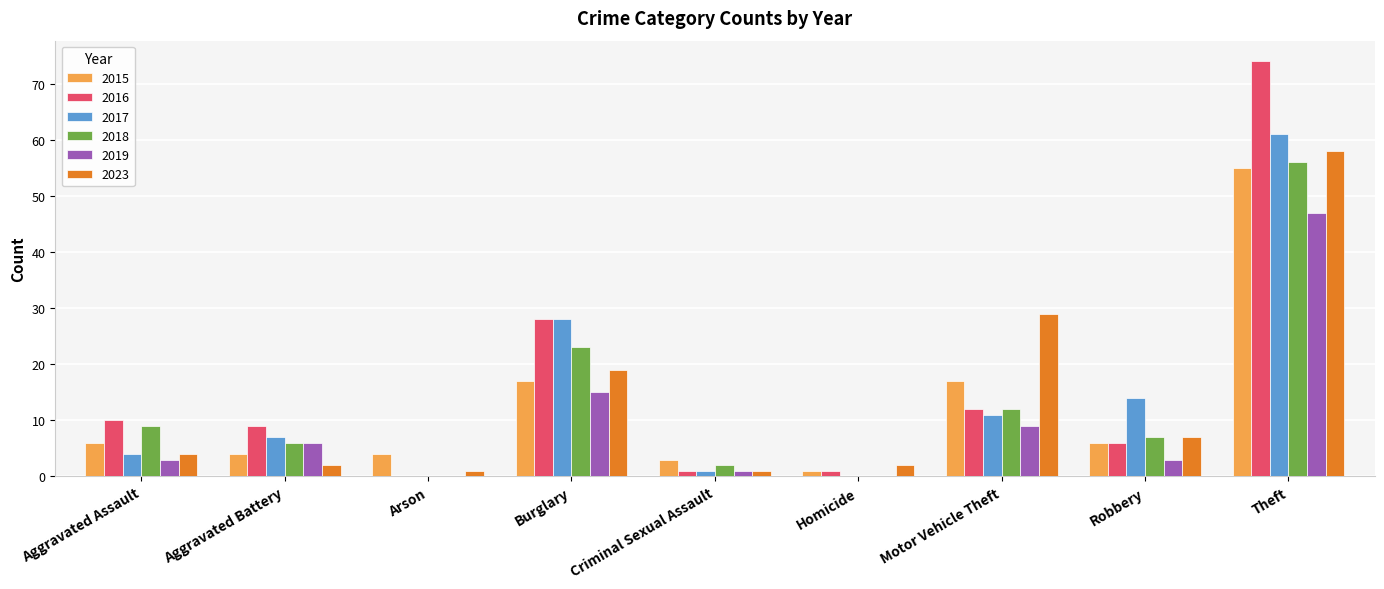

What is the spread (max minus min) of values at Criminal Sexual Assault?

2